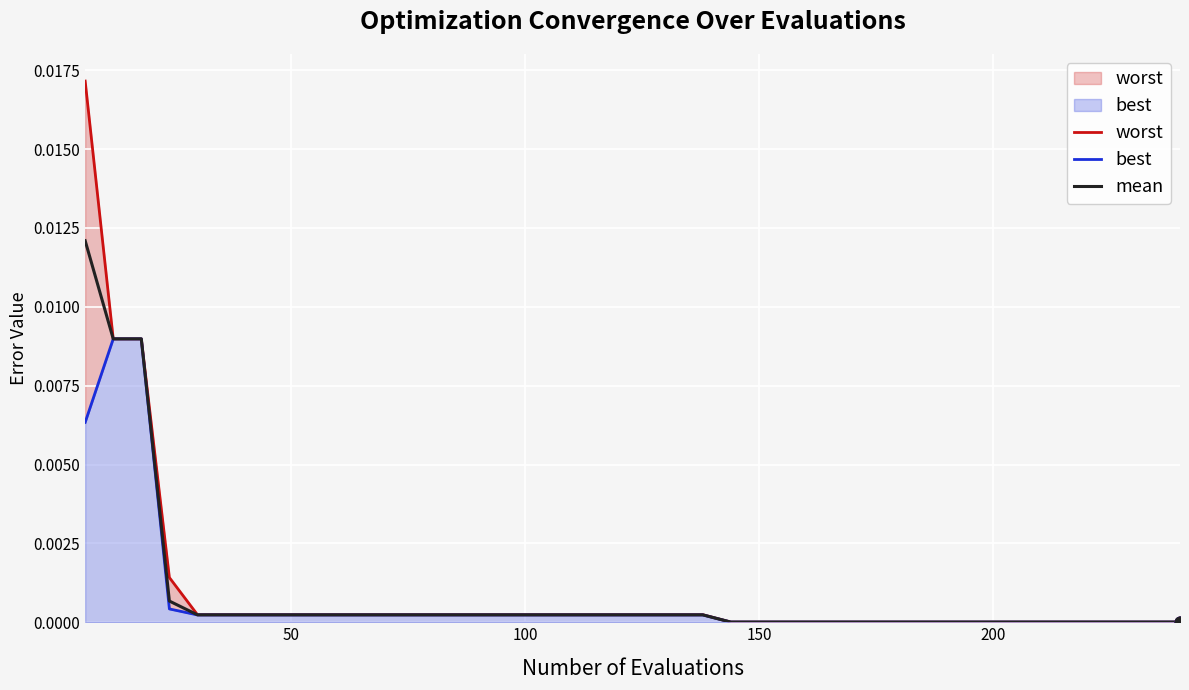

Which series has the largest Y range (max minus min)?

worst